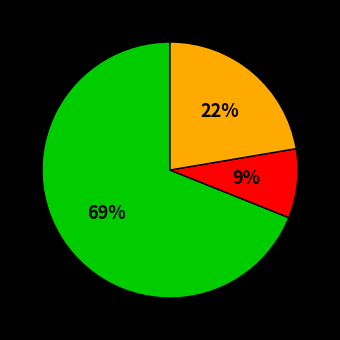

How many segments does this pie chart have?

3